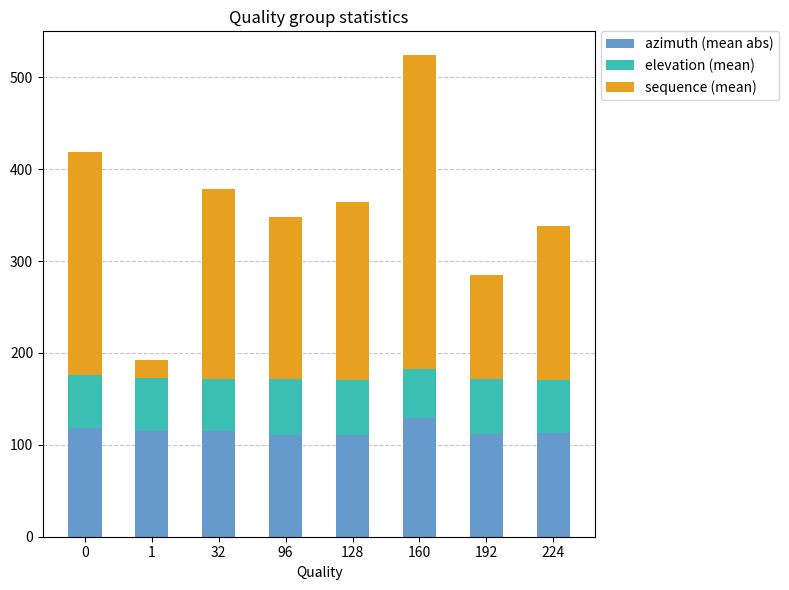

What is the minimum value for azimuth (mean abs)?

110.4